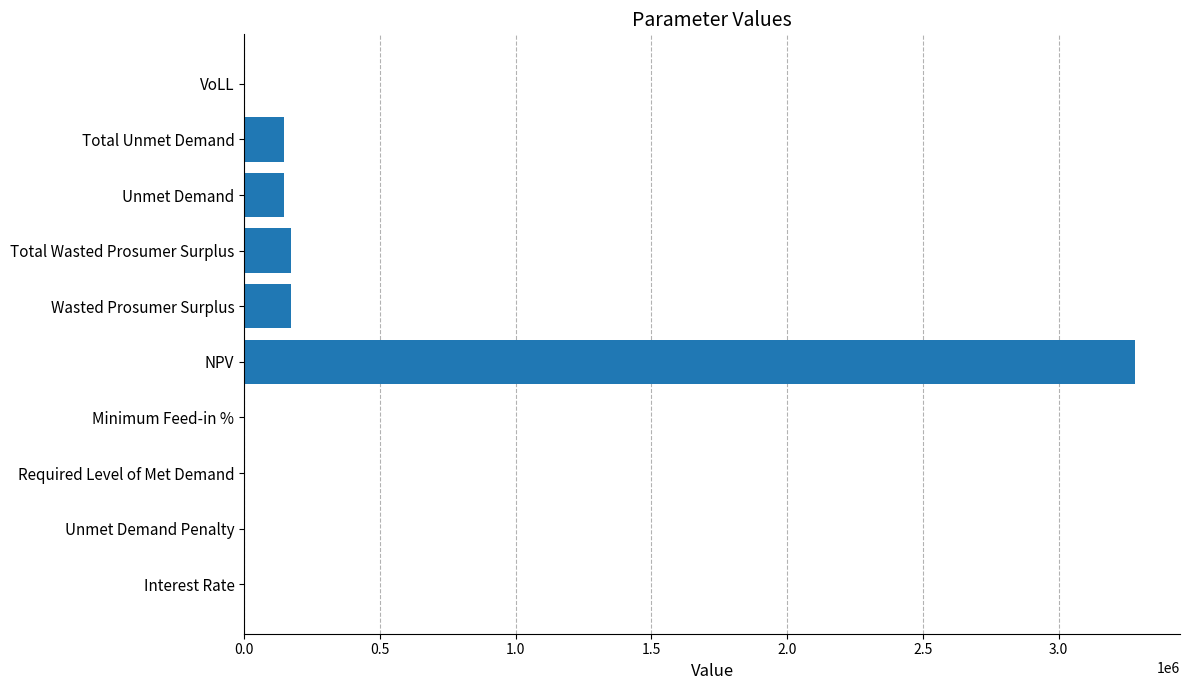

Between VoLL and Unmet Demand, which is larger?

Unmet Demand